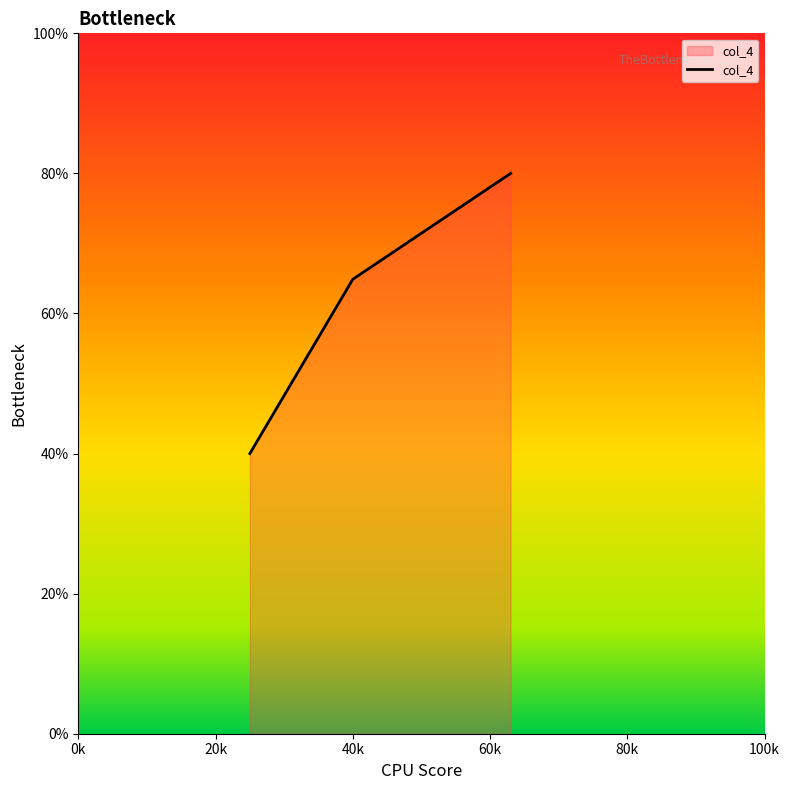

Reading right to left, what are all the values shown in this chart?

80.0	64.9	40.0